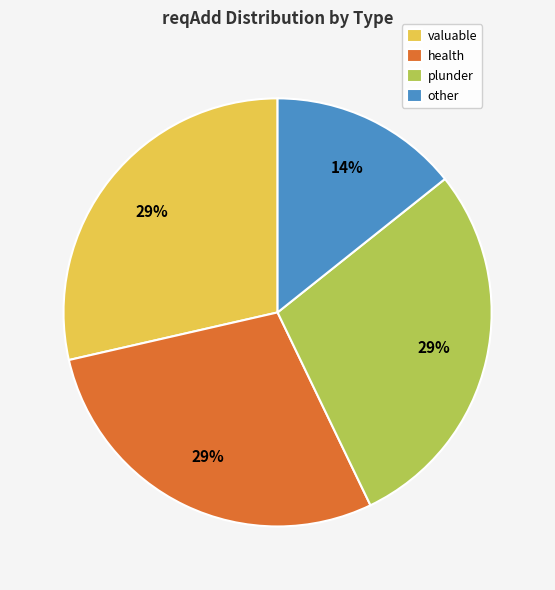

Is there any slice that represents more than half of the pie?

No